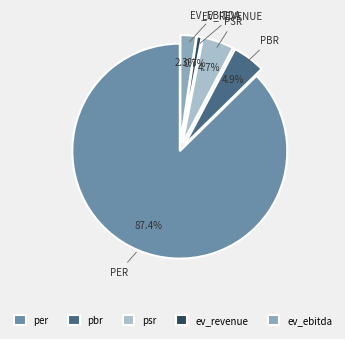

True or false: ev_ebitda accounts for 2% of the total.

True